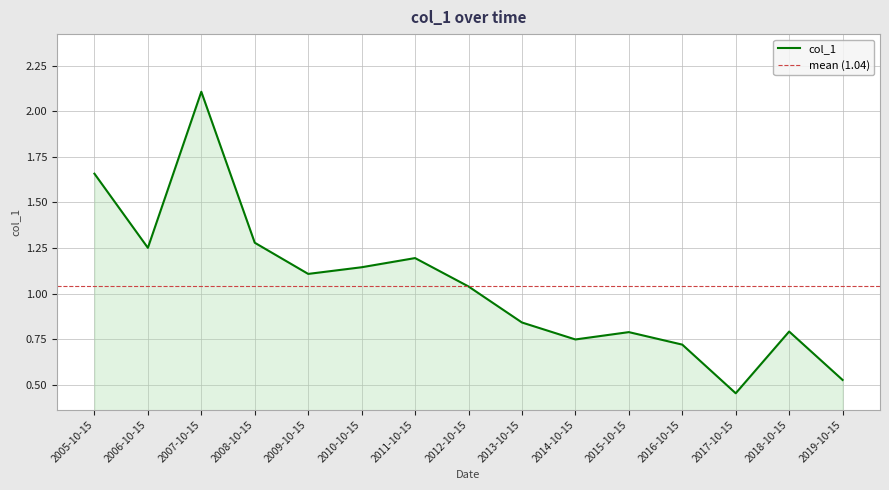

Where is the data nearest to the value 1?

2012-10-15